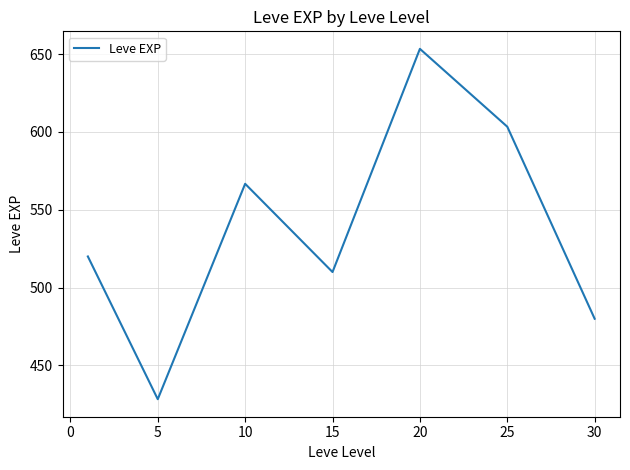

What is the difference between the second highest and minimum values?

175.0